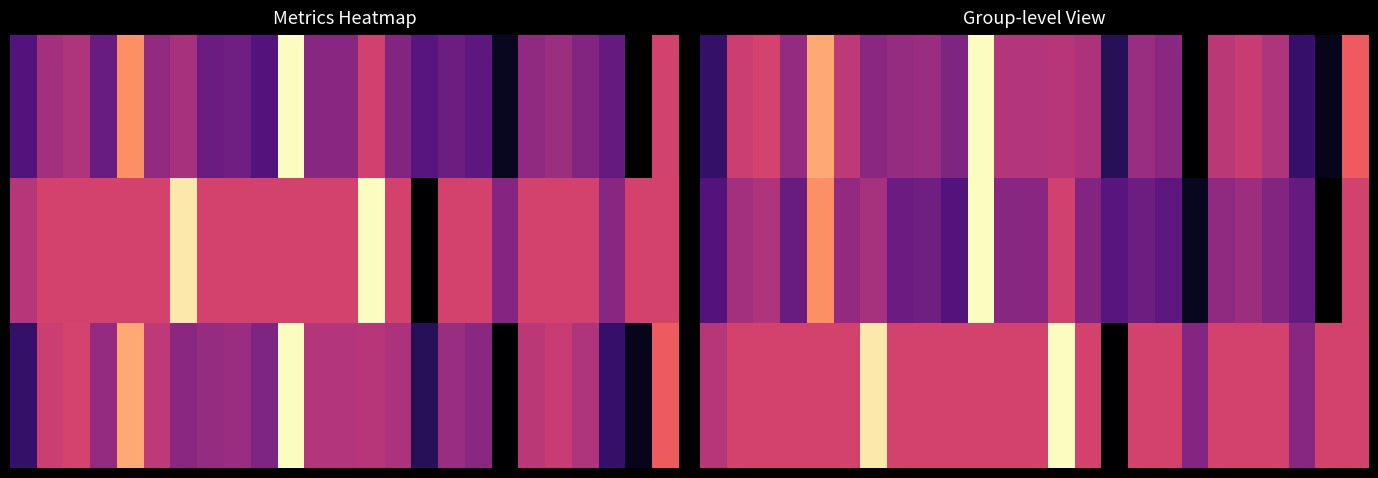

What is the maximum value shown in the chart?

1.0